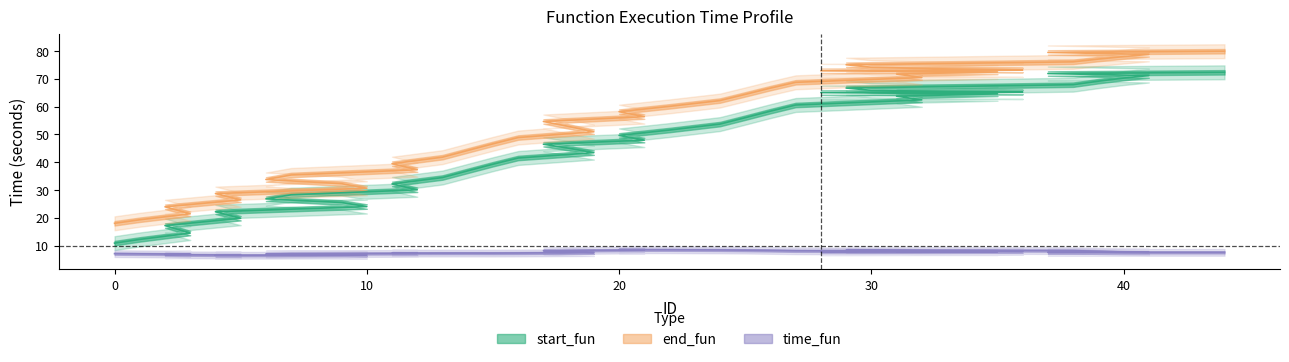

Which series changed the most between 31 and 41?

start_fun